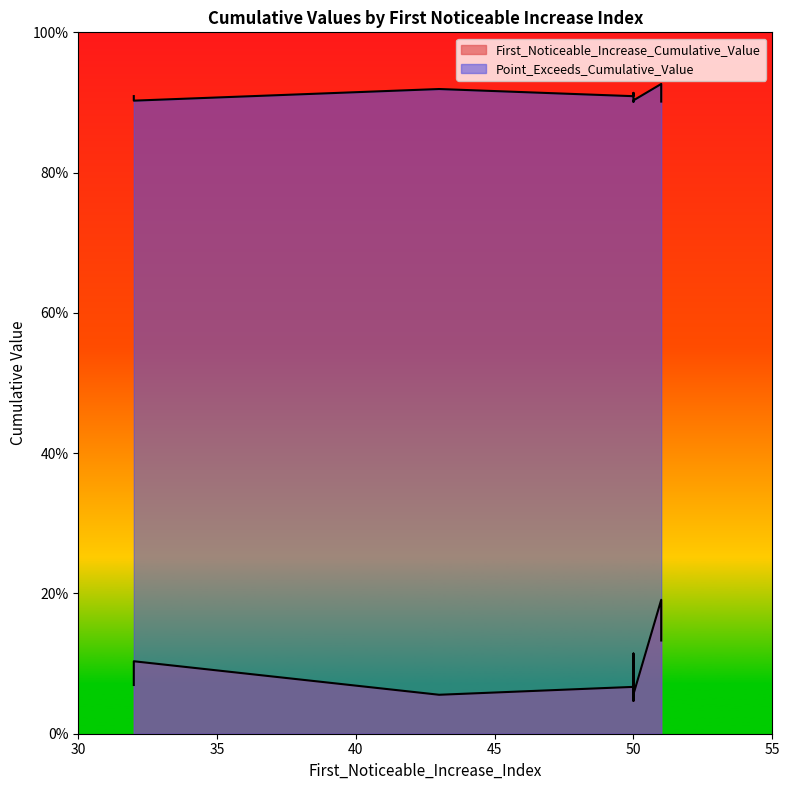

What is the sum of all First_Noticeable_Increase_Cumulative_Value values?

0.9